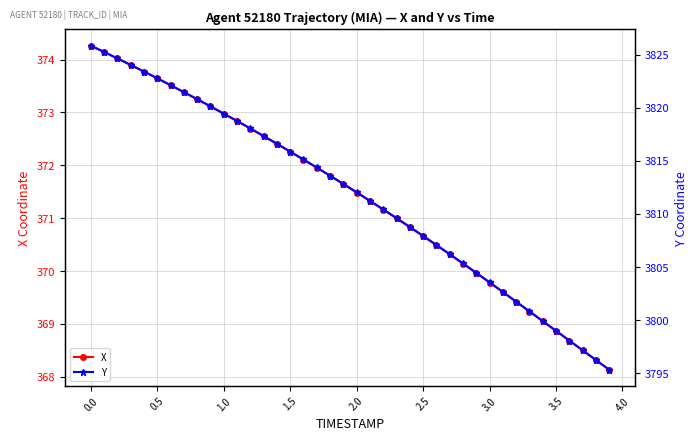

Which series has the largest total across all categories?

Y